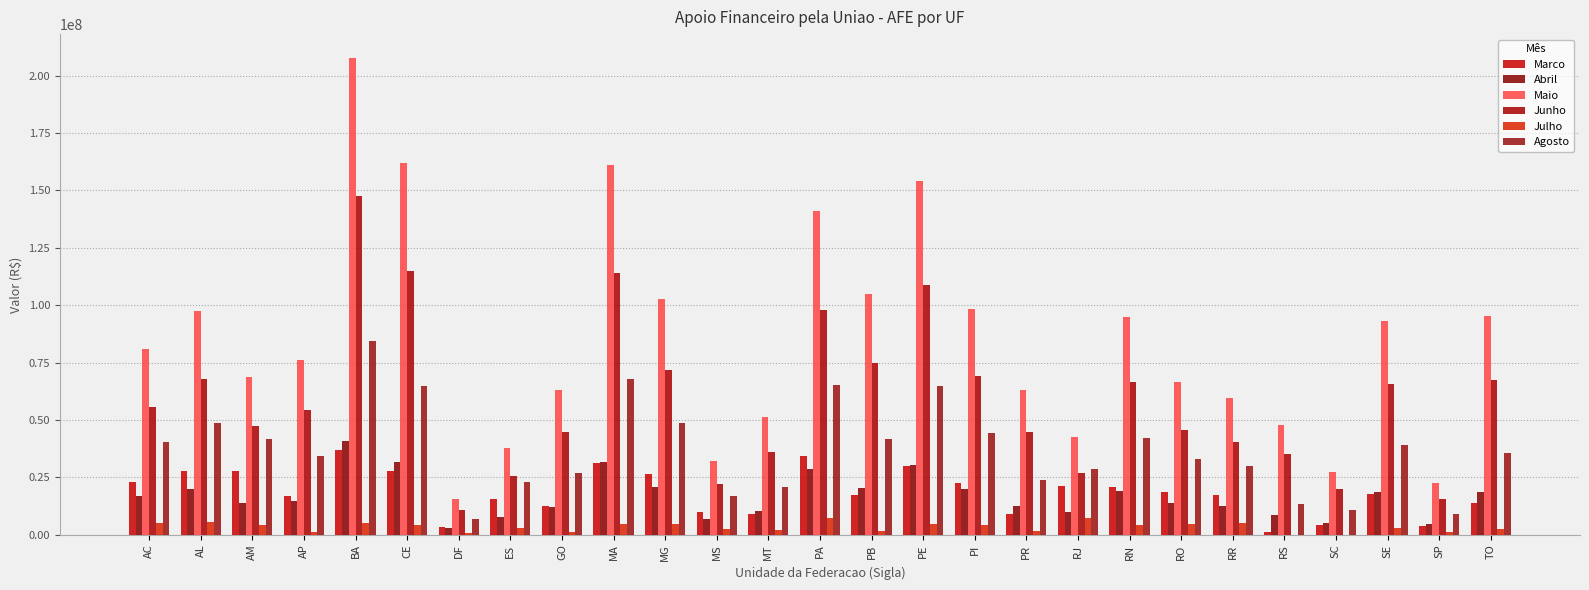

Does the chart contain stacked bars?

No